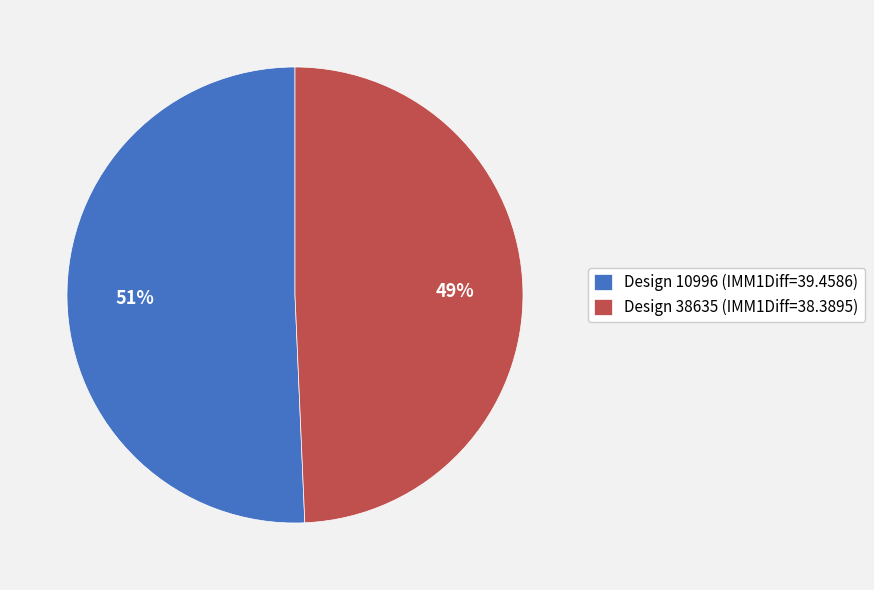

The Design 10996 (IMM1Diff=39.4586) slice represents 51% of the pie. True or false?

True